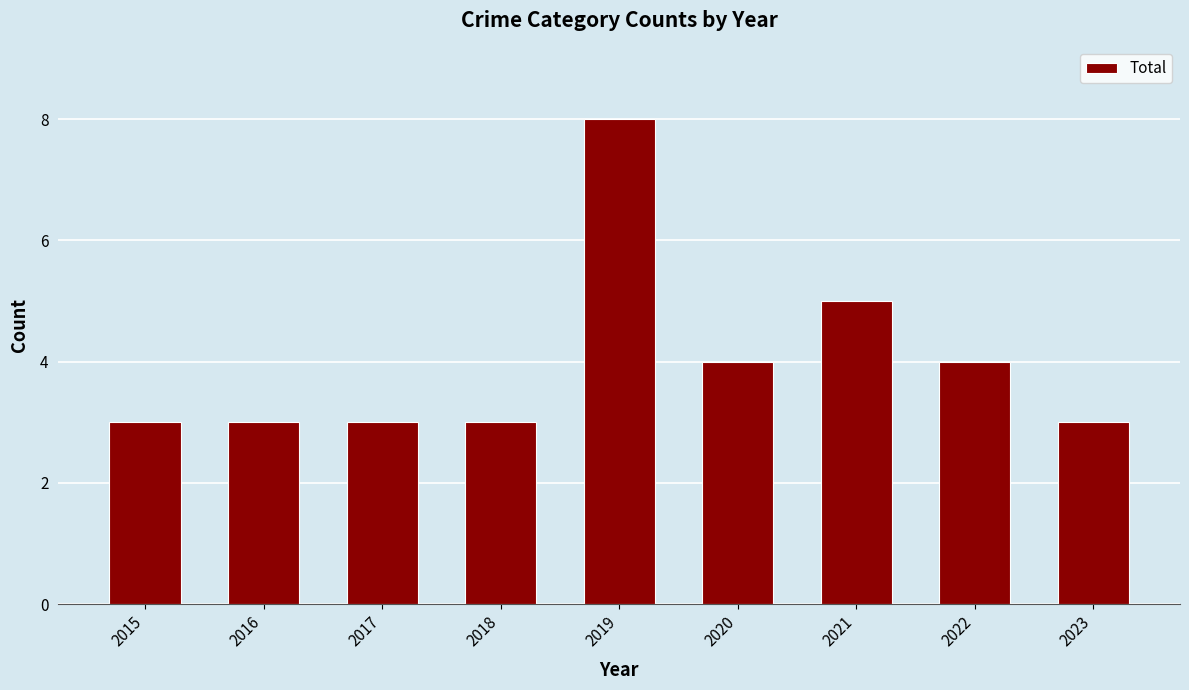

What is the maximum value shown in the chart?

8